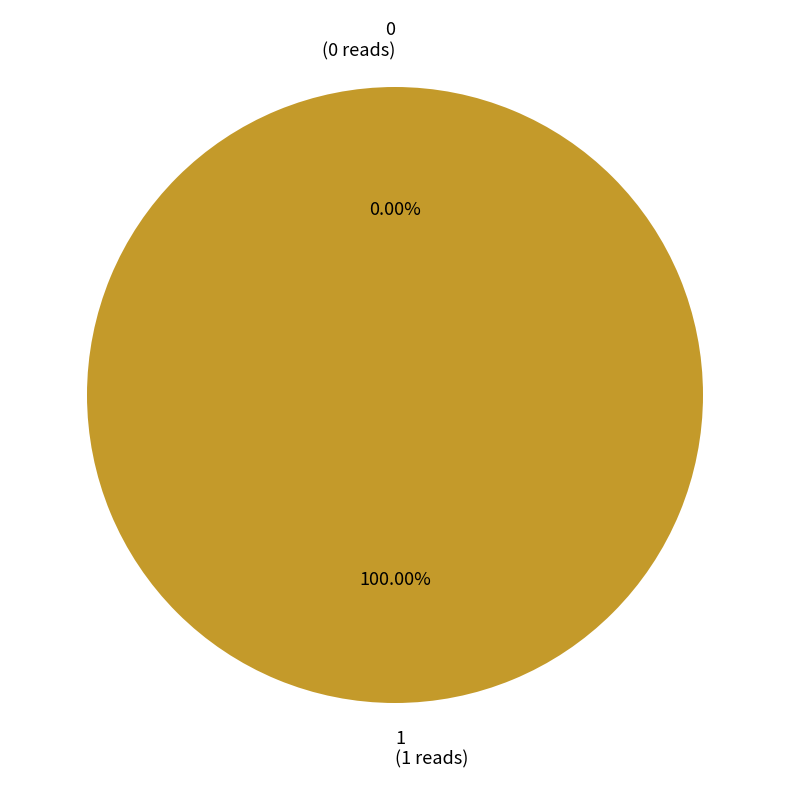

Is 0 the majority of the pie?

No